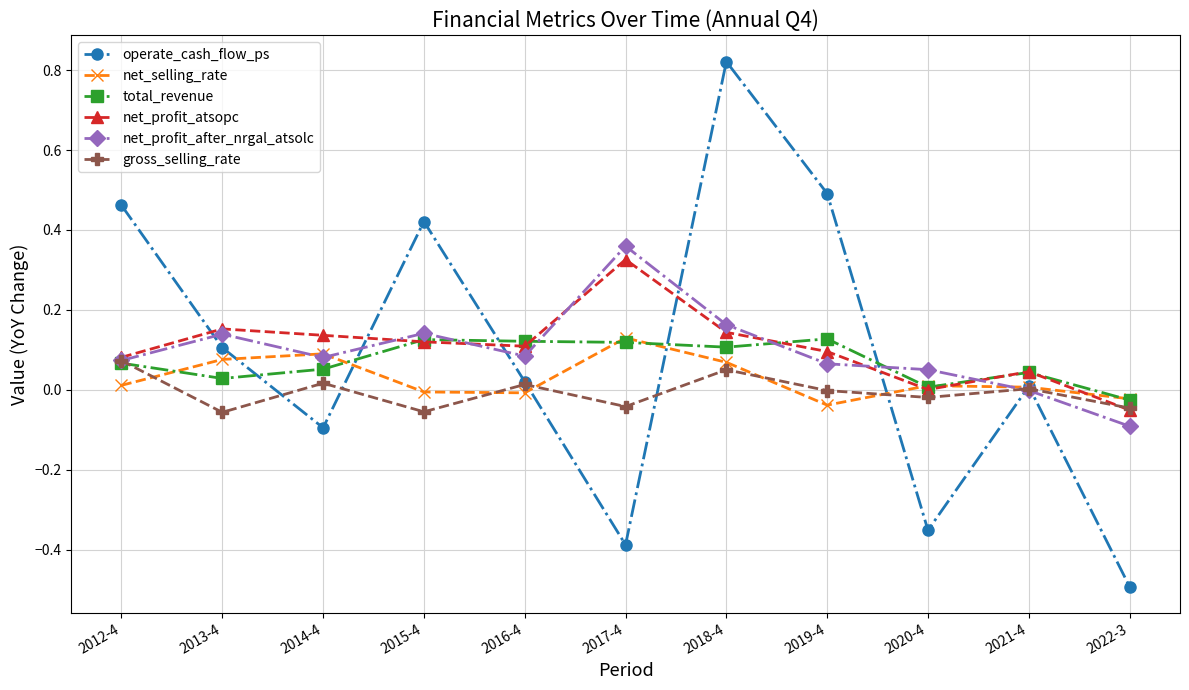

What position from the right is 2017-4?

6